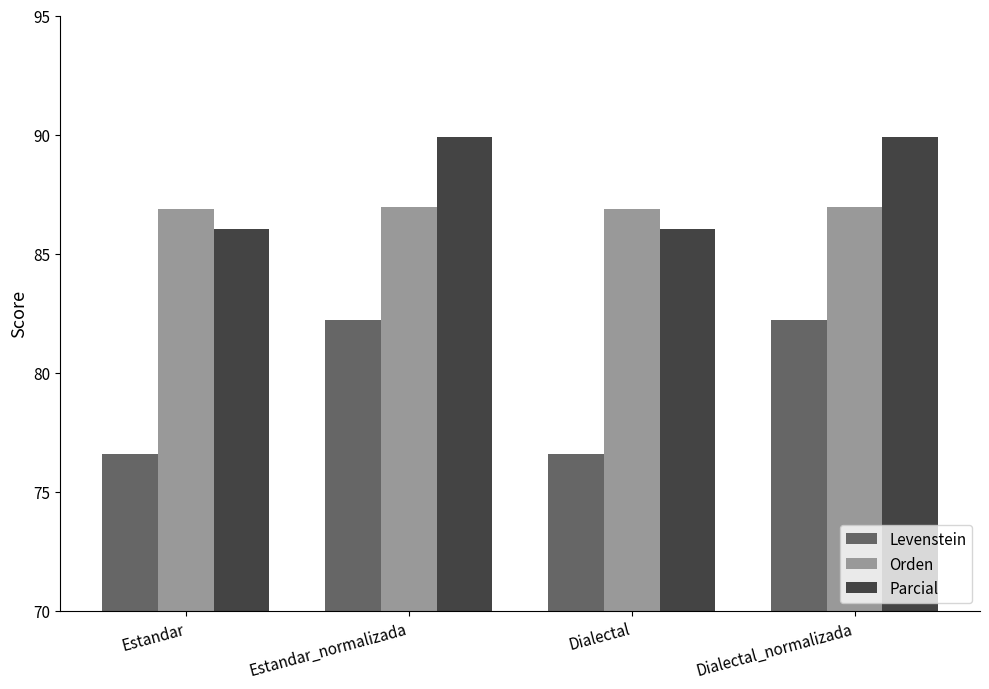

What is the difference between the highest and lowest values at Dialectal?

10.2